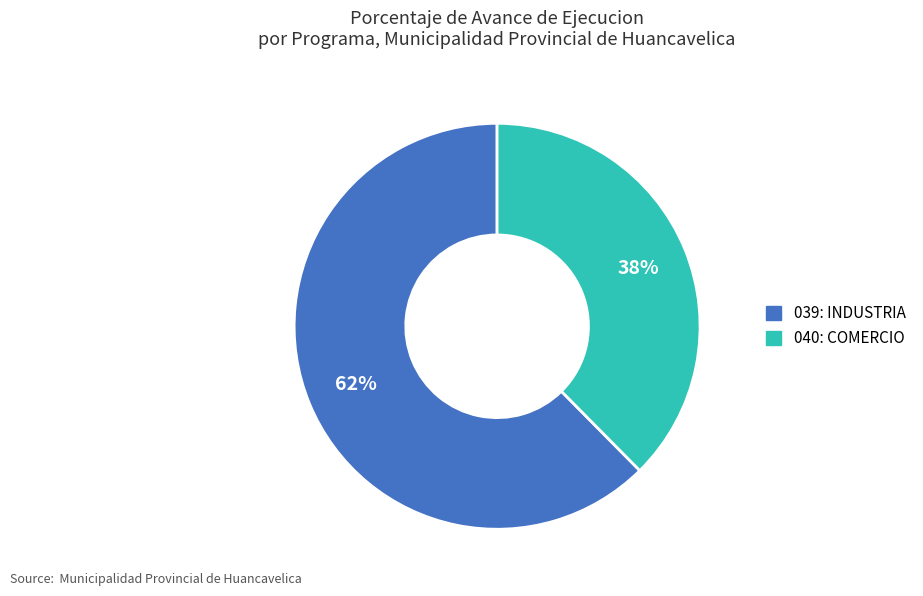

To the nearest percent, what is the combined percentage of 039: INDUSTRIA and 040: COMERCIO?

100%